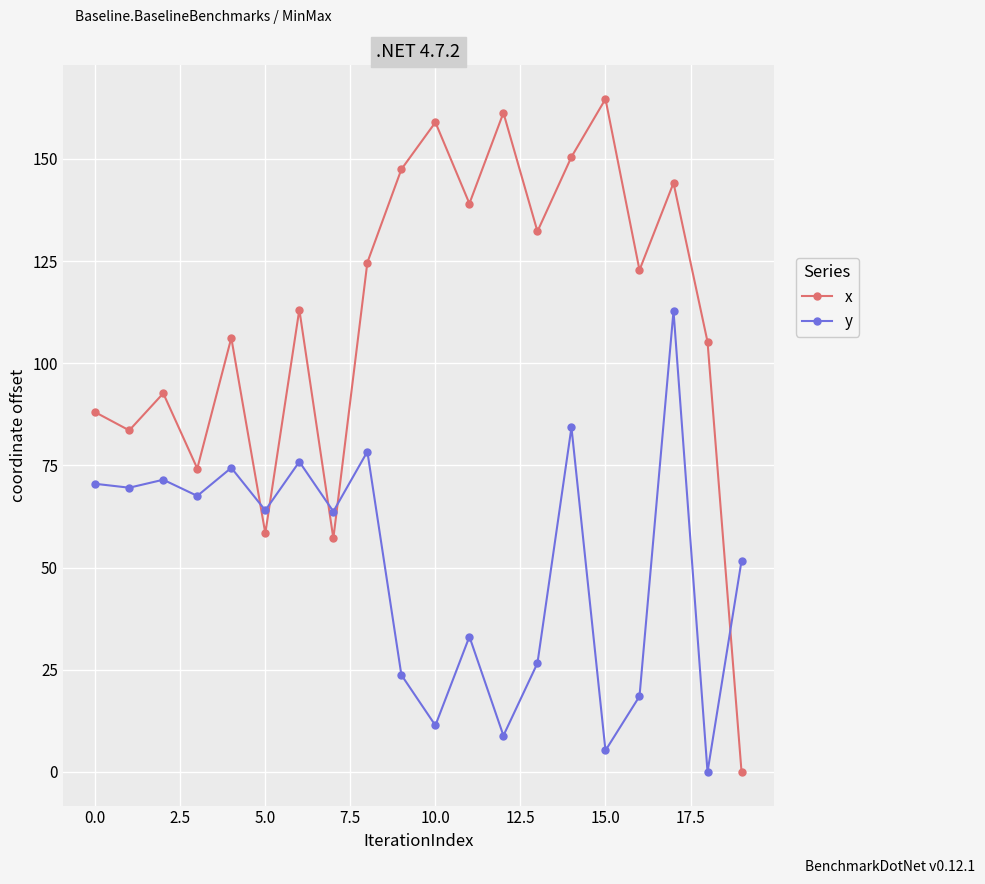

Which series has the largest range (max minus min)?

x